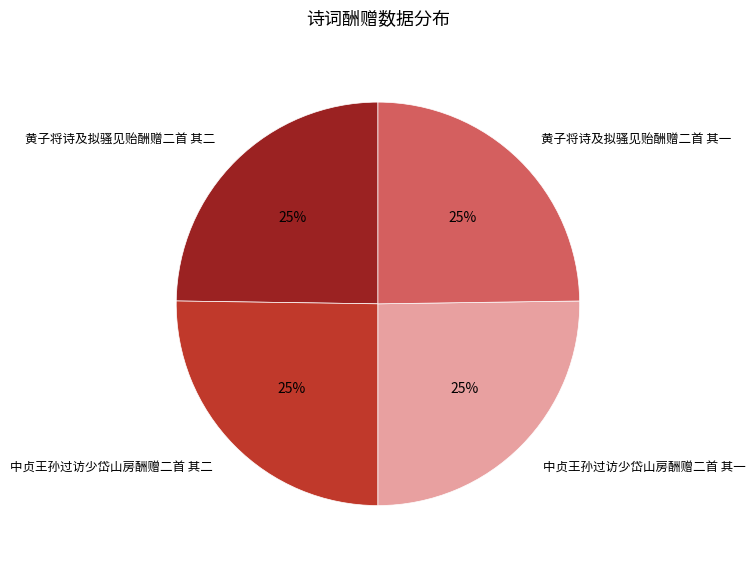

Is it true that 中贞王孙过访少岱山房酬赠二首 其二 is 25% of the pie?

True